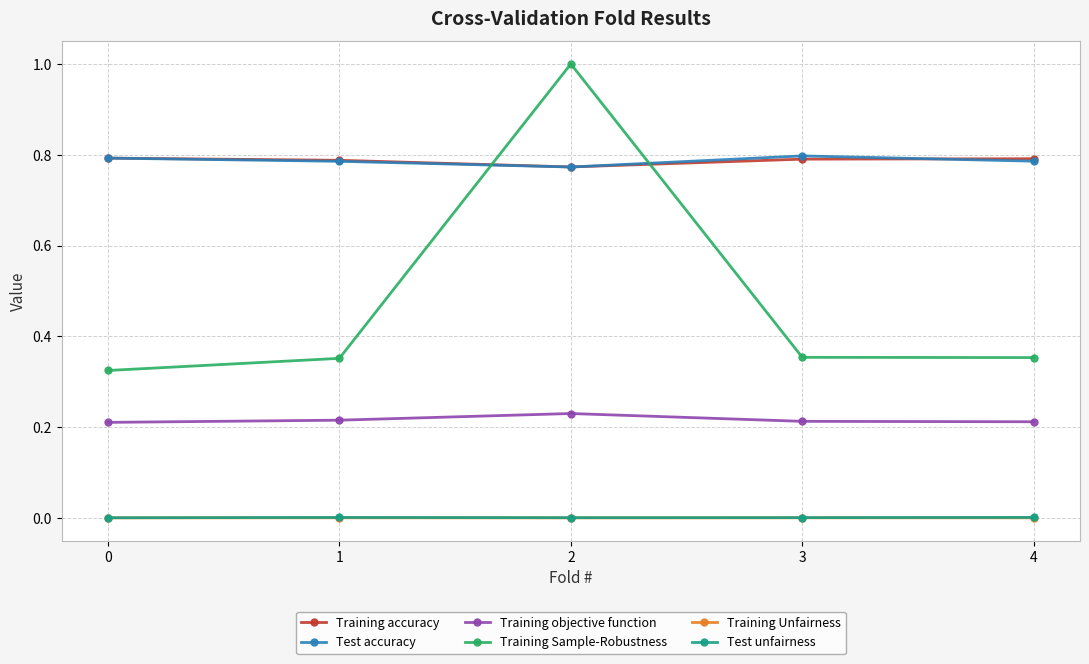

Does the chart display data point markers on the line(s)?

Yes